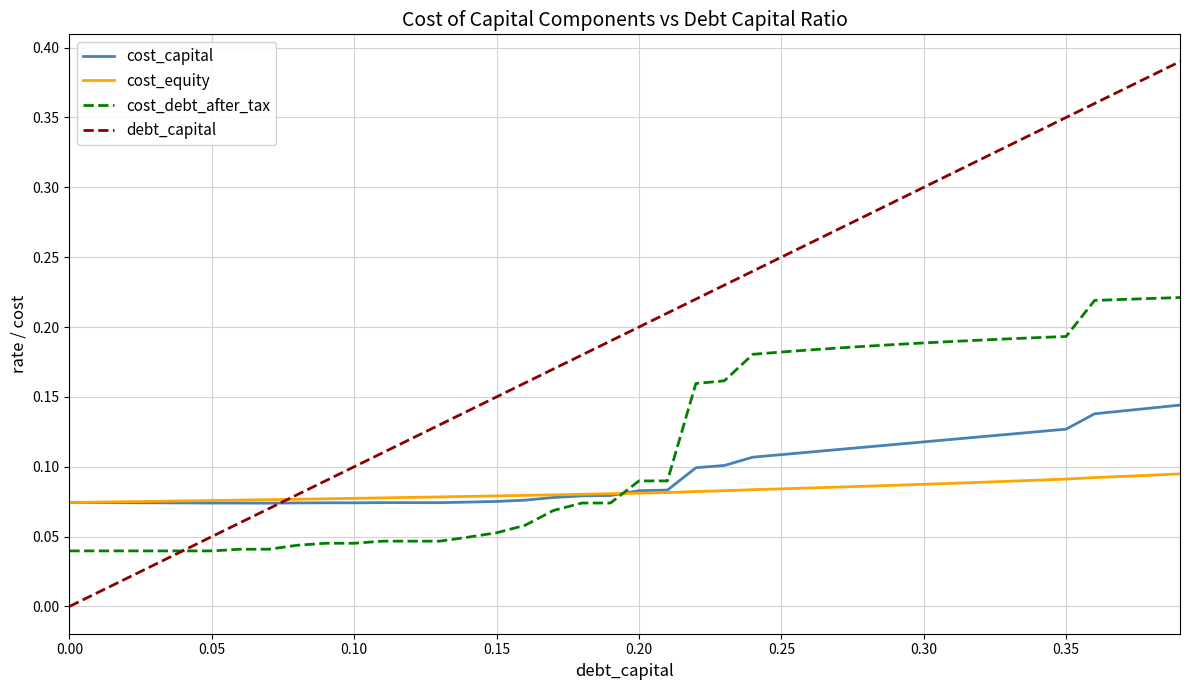

Which series has the largest range (max minus min)?

debt_capital